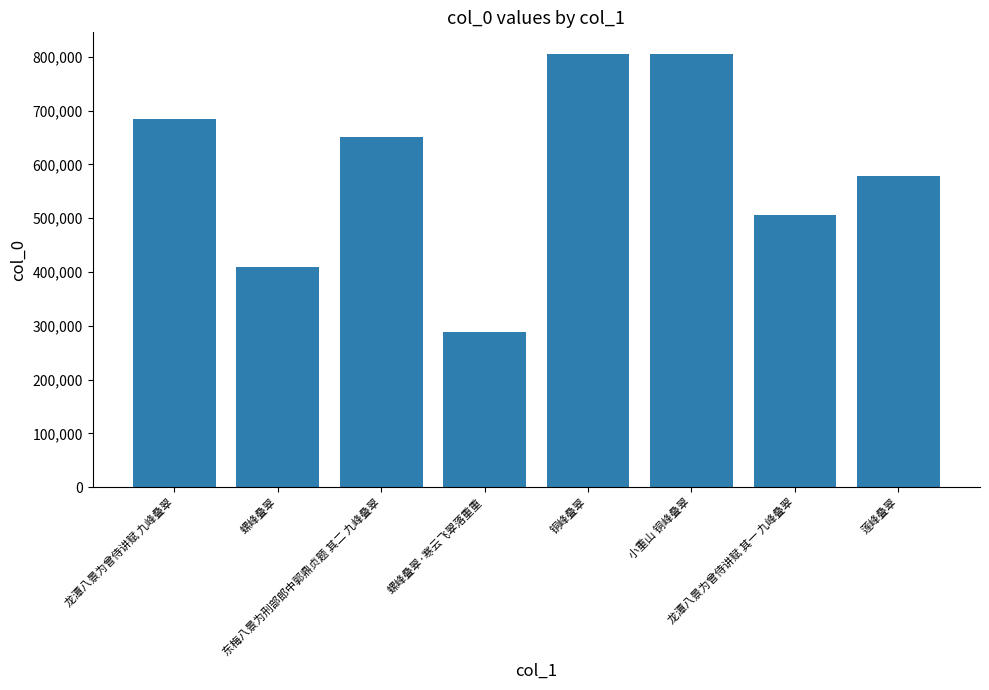

What is the greatest value displayed?

805362